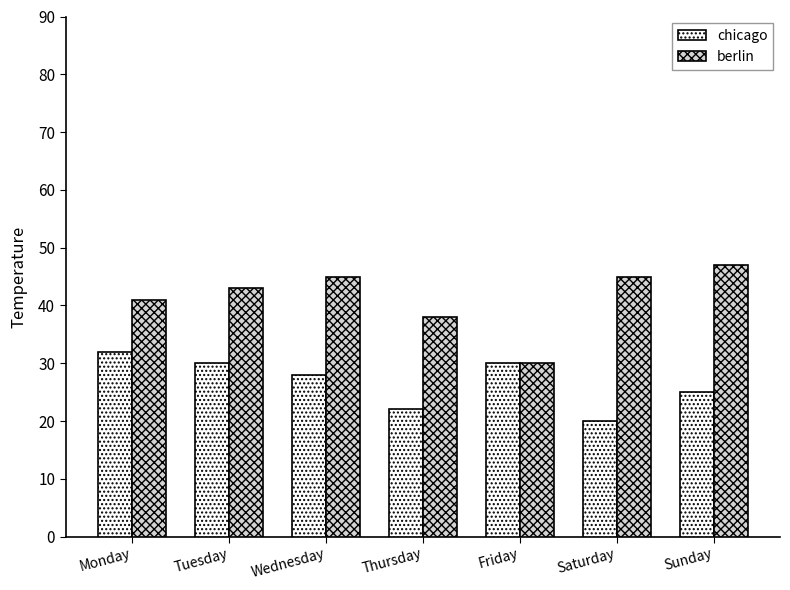

The berlin series shows 62 at Wednesday. True or false?

False